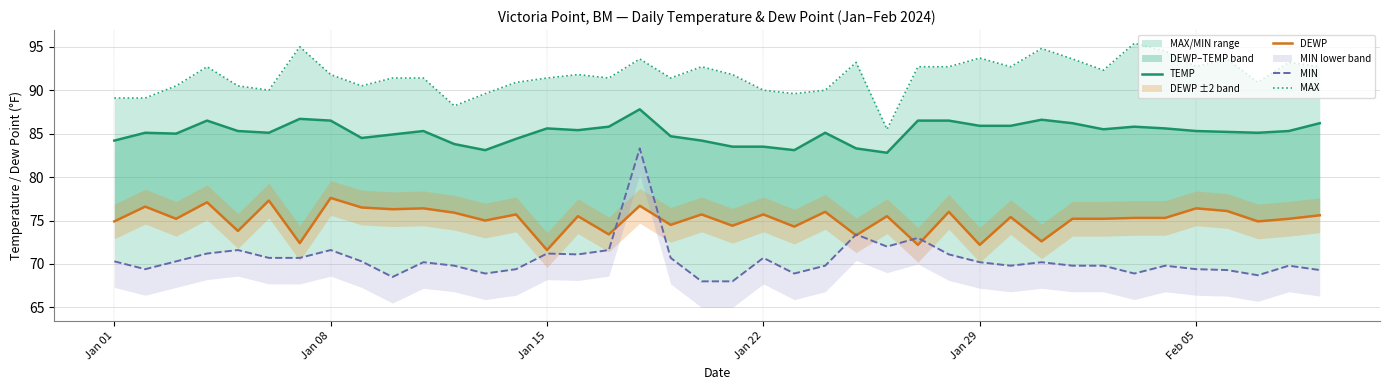

True or false: DEWP and TEMP intersect in this chart.

False